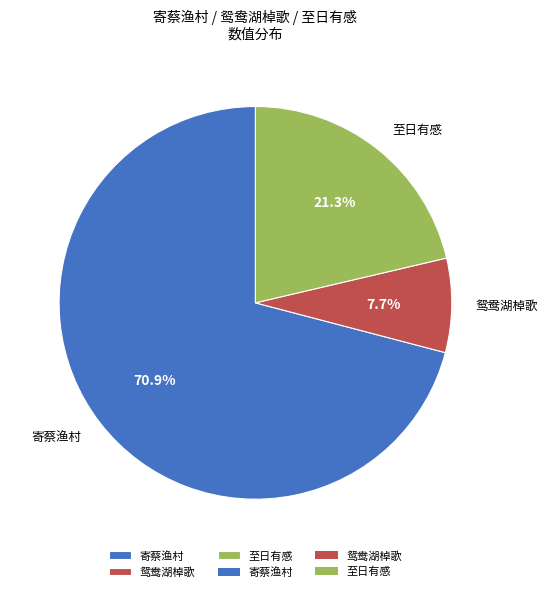

Approximately how many times larger is the value at 寄蔡渔村 compared to 至日有感?

3.3